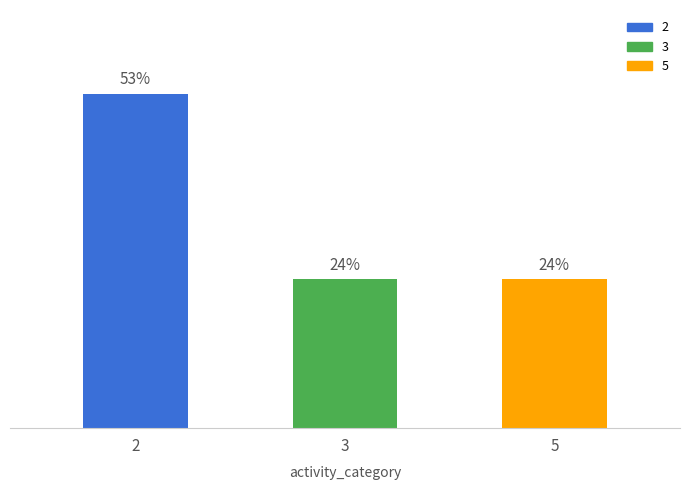

The value at 2 is 12. True or false?

False